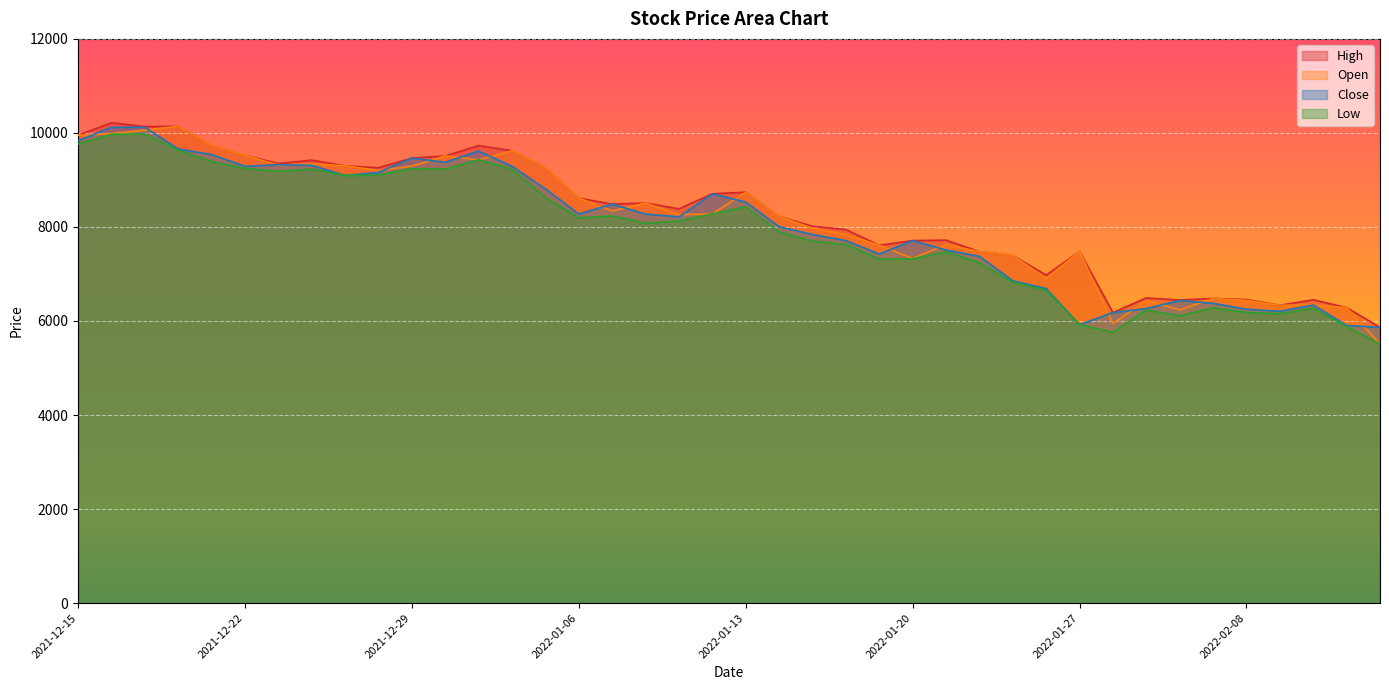

True or false: Open and Low cross at least once.

False